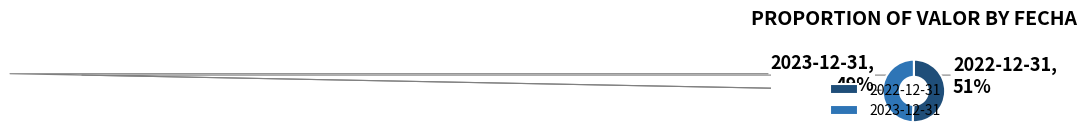

Which slice is the smallest?

2023-12-31